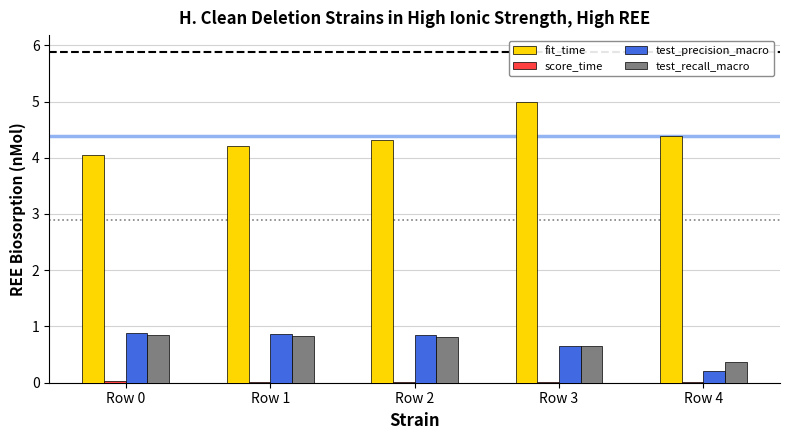

The value of test_recall_macro at Row 4 is 0.4. True or false?

True